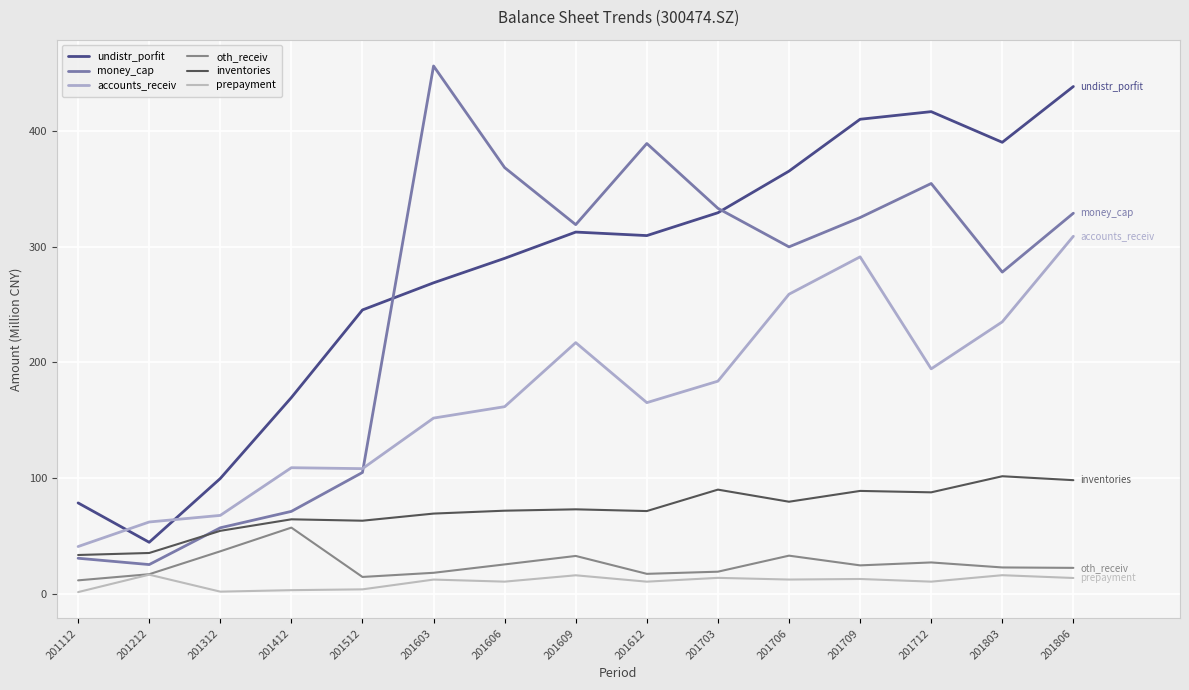

List the labels in order of prepayment value, smallest first.

201112, 201312, 201412, 201512, 201612, 201712, 201606, 201603, 201706, 201709, 201806, 201703, 201609, 201803, 201212